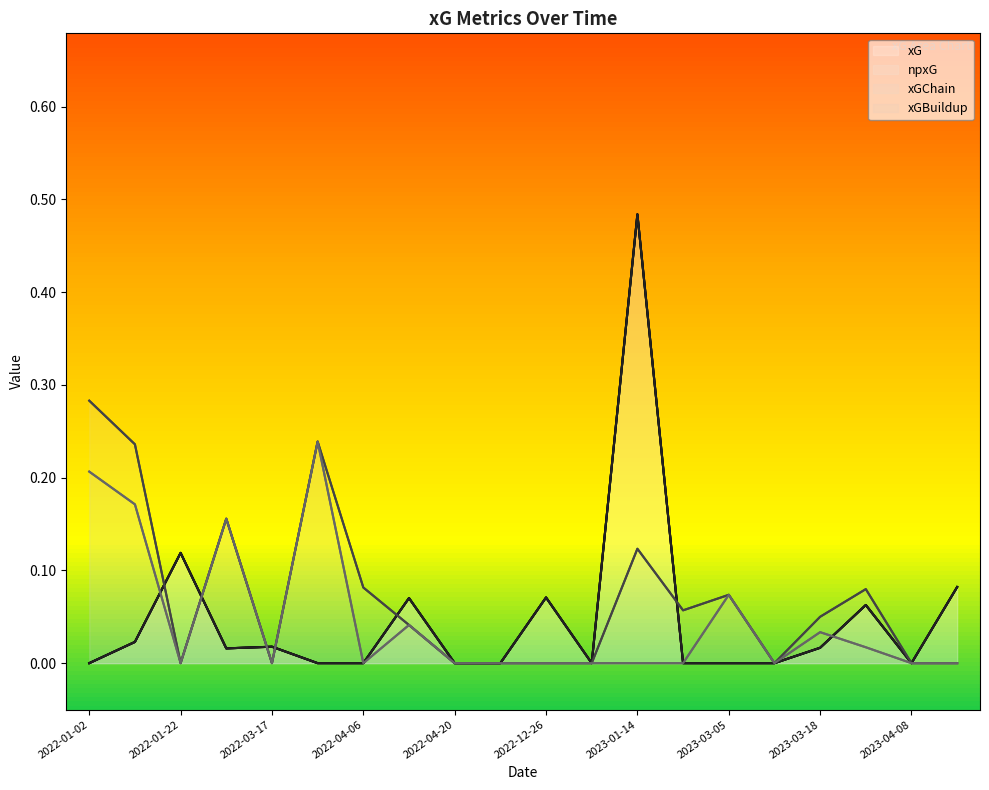

How many intersections are there between xGBuildup and xG?

5